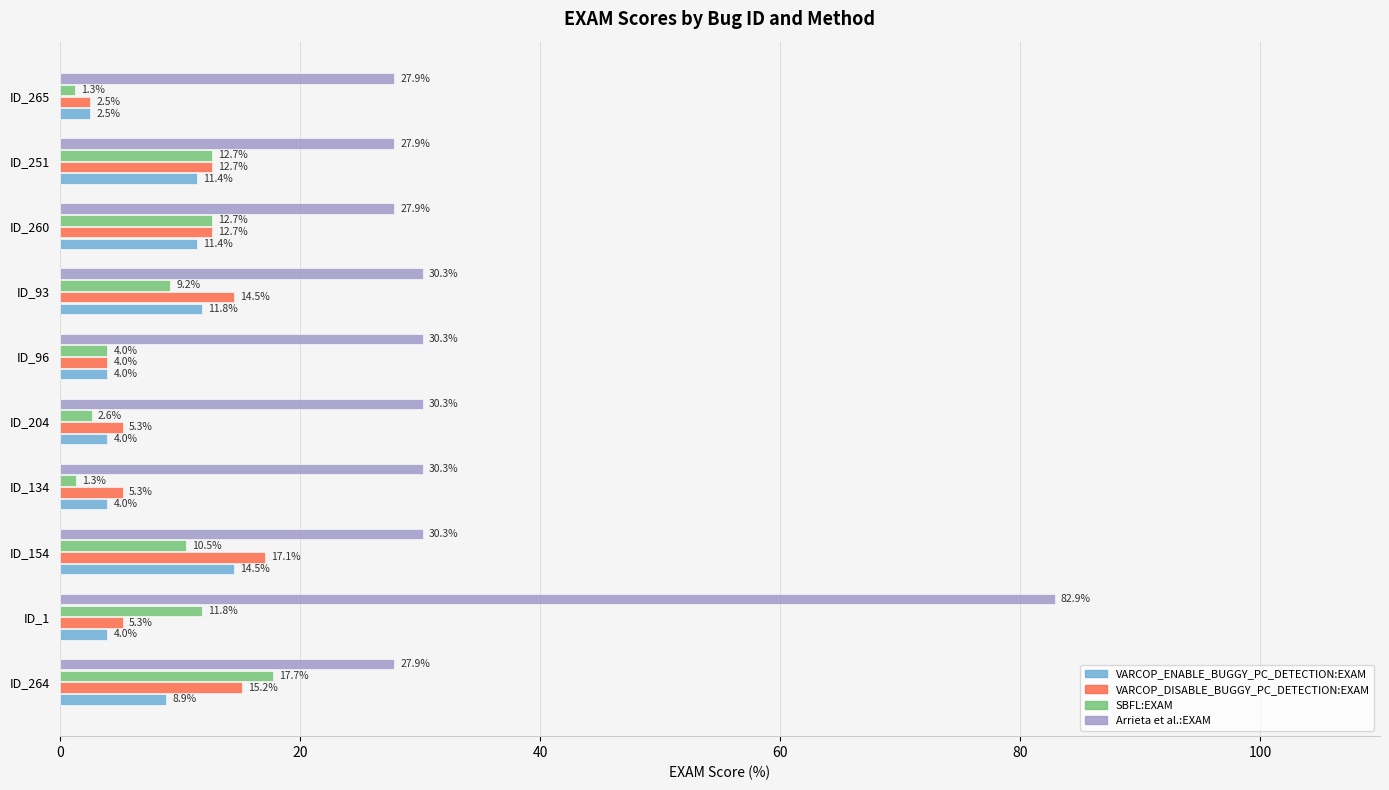

Which series has the widest spread of values?

Arrieta et al.:EXAM